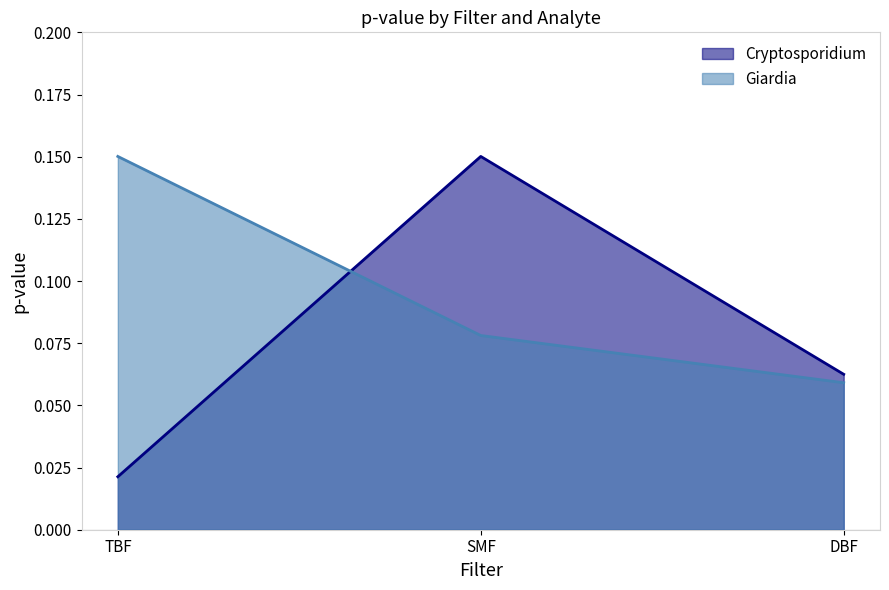

What is the total value across all series at TBF?

0.2